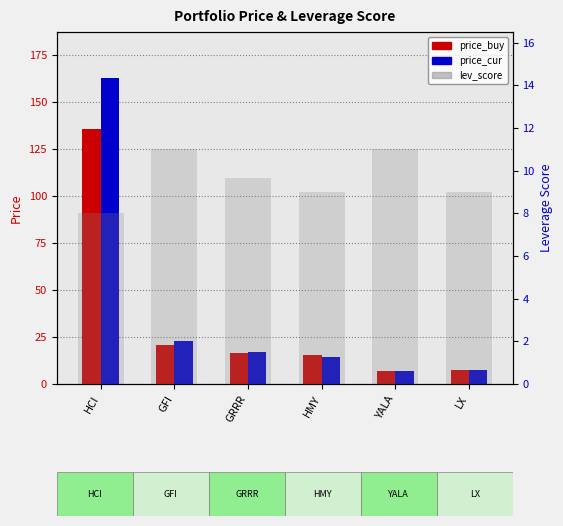

At how many categories does at least one series exceed 153?

1